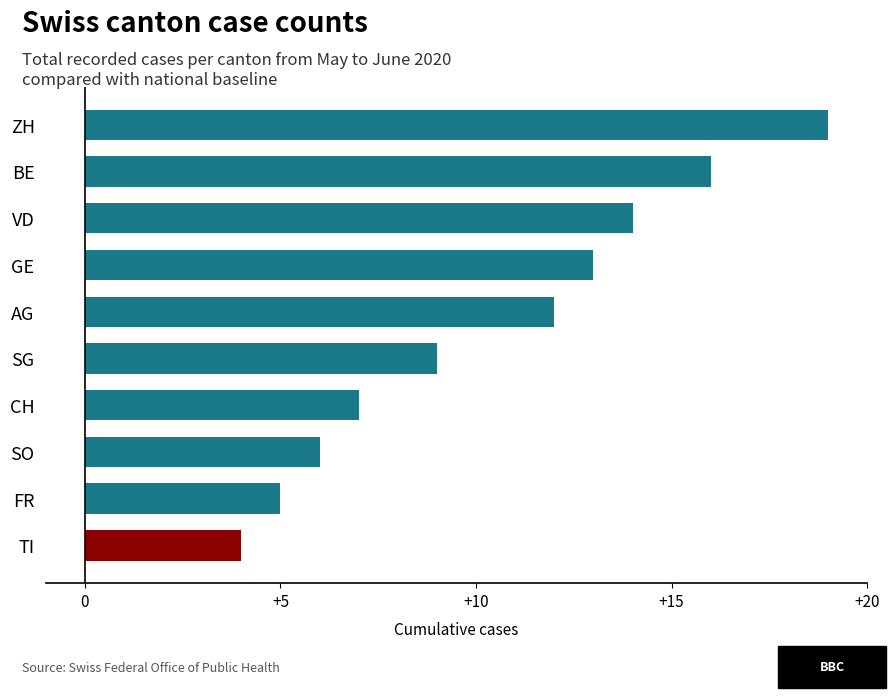

What is the sum of all values?

105